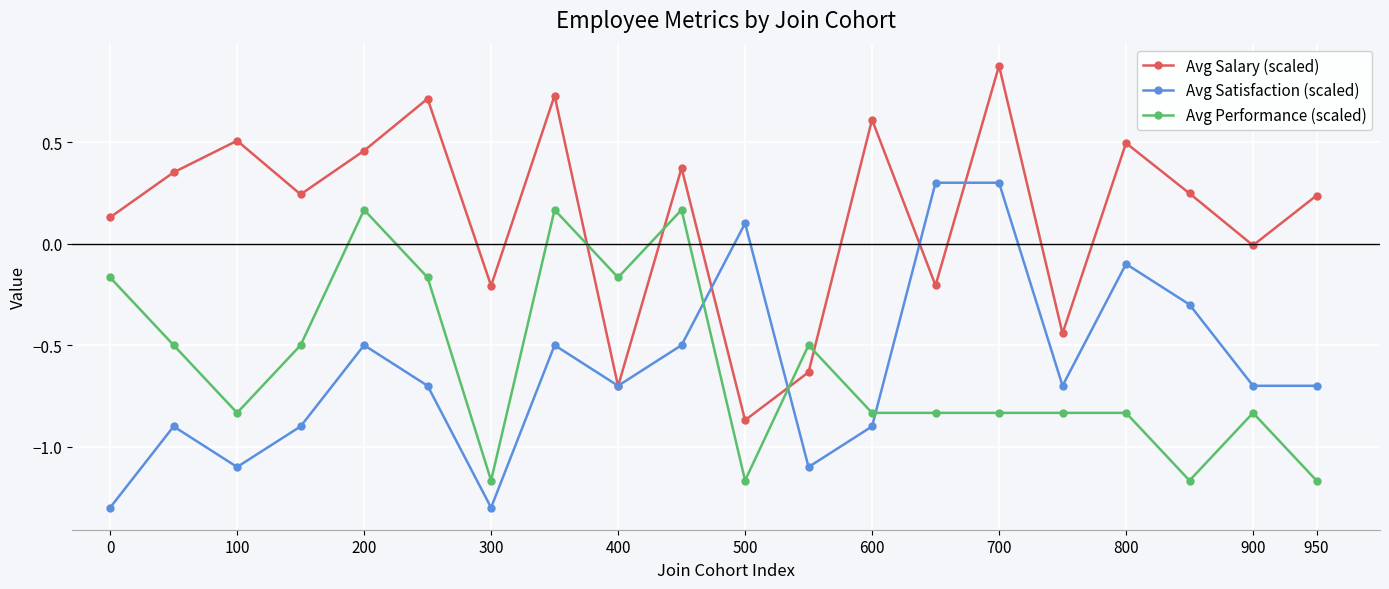

True or false: Avg Satisfaction (scaled) has more than 2 points higher than both neighbors.

True